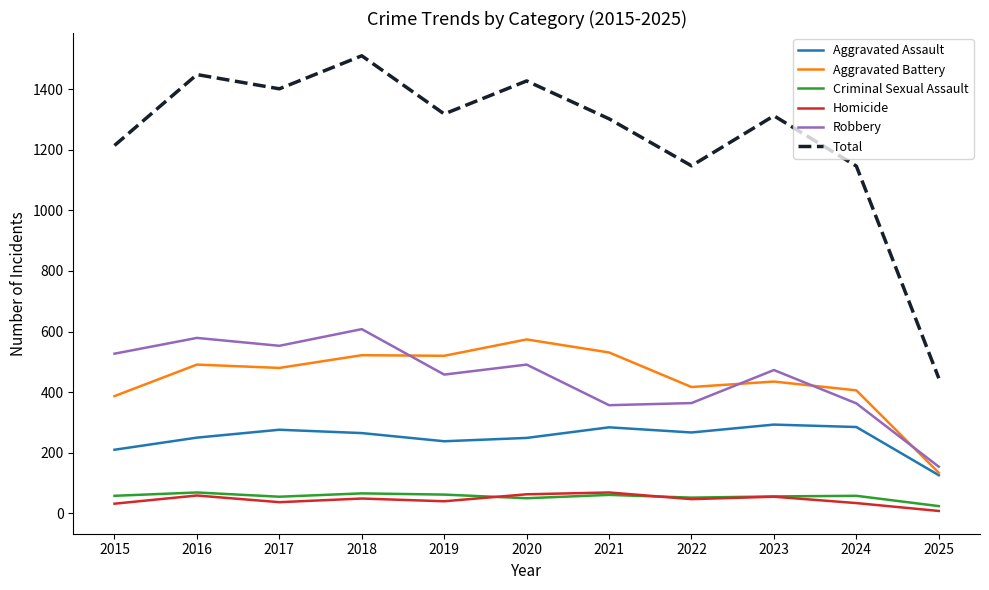

Does the chart display data point markers on the line(s)?

No